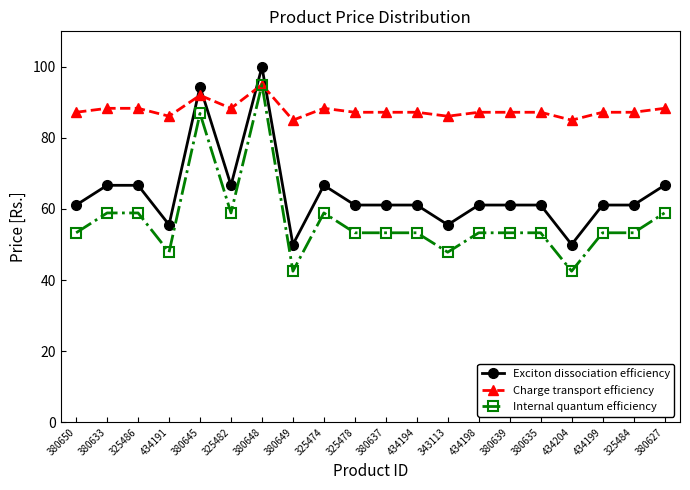

What is the difference between the maximum and minimum values in the Exciton dissociation efficiency series?

50.0